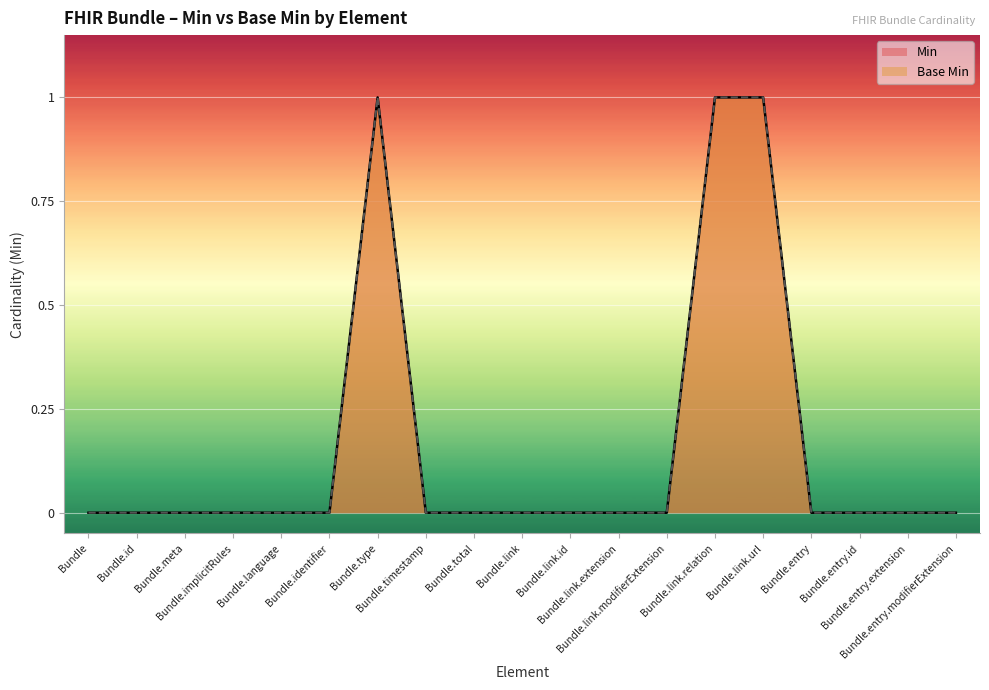

Which series changed the most between Bundle.implicitRules and Bundle.link.extension?

Min